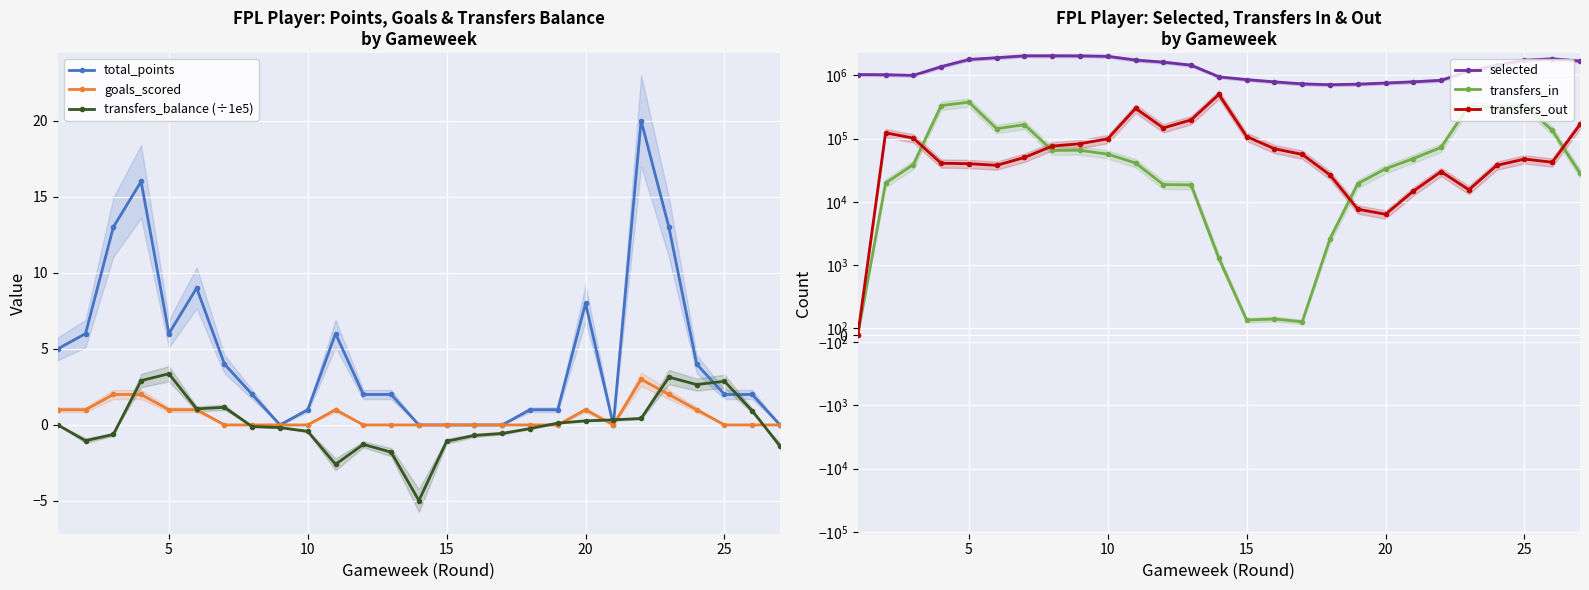

Which series has the widest spread of values?

selected